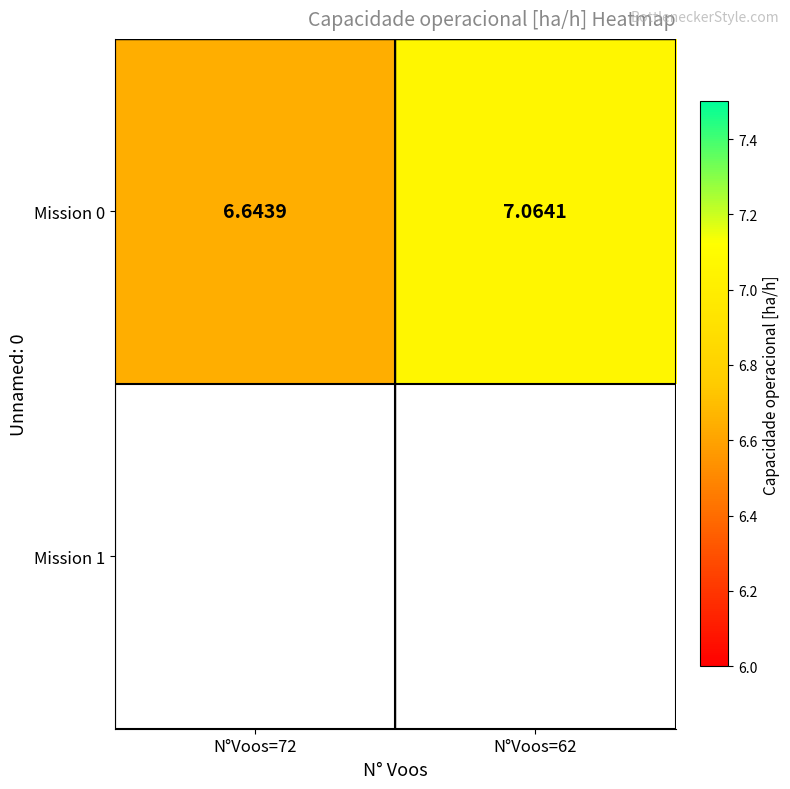

What is the approximate value at N°Voos=62?

7.1